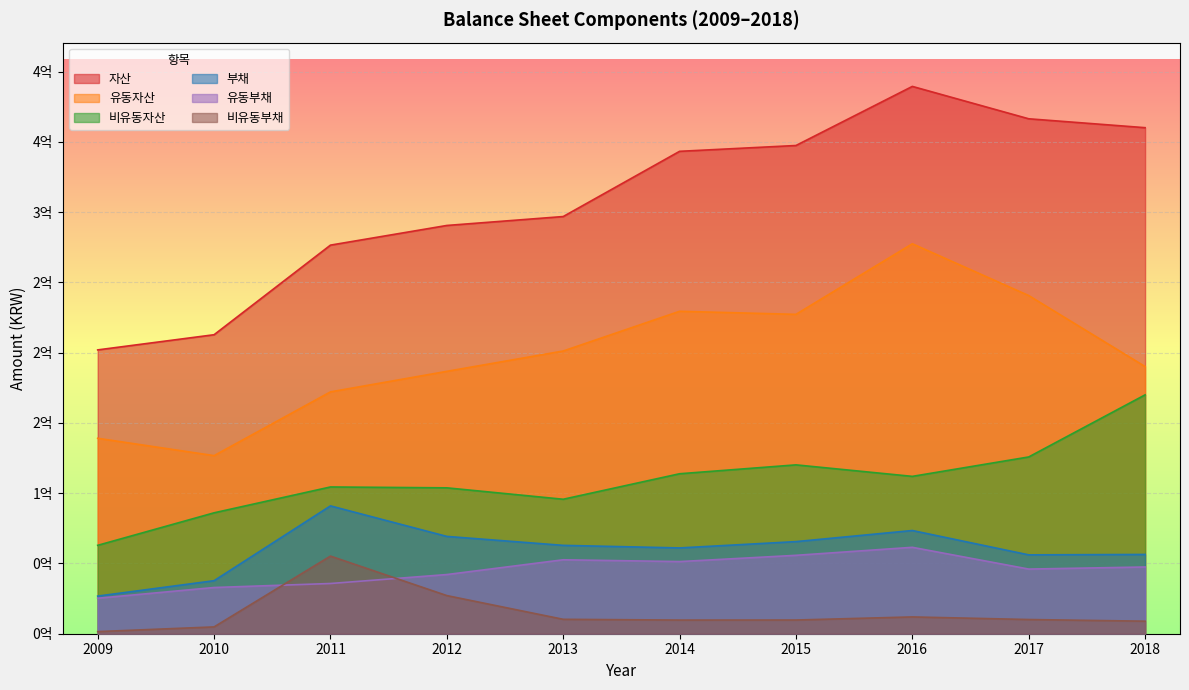

Does the chart display data point markers on the line(s)?

No